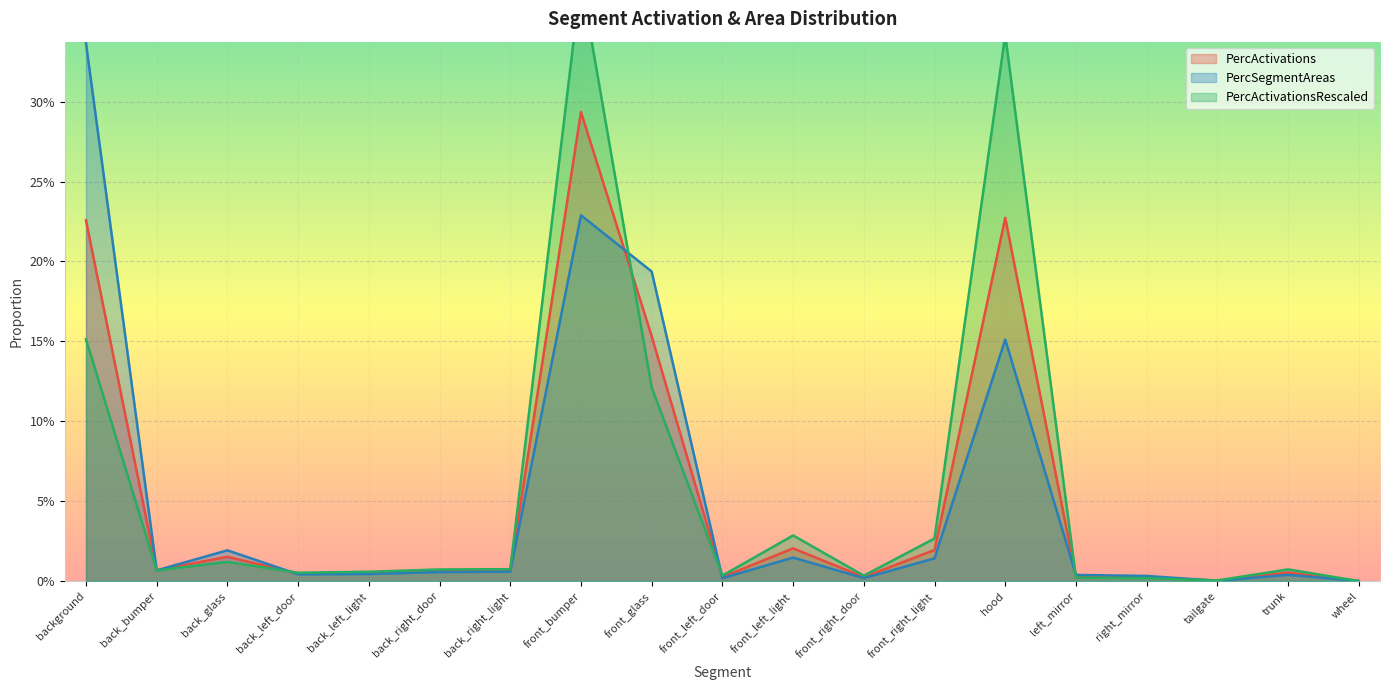

True or false: PercActivationsRescaled has more than 2 interior local peaks.

True